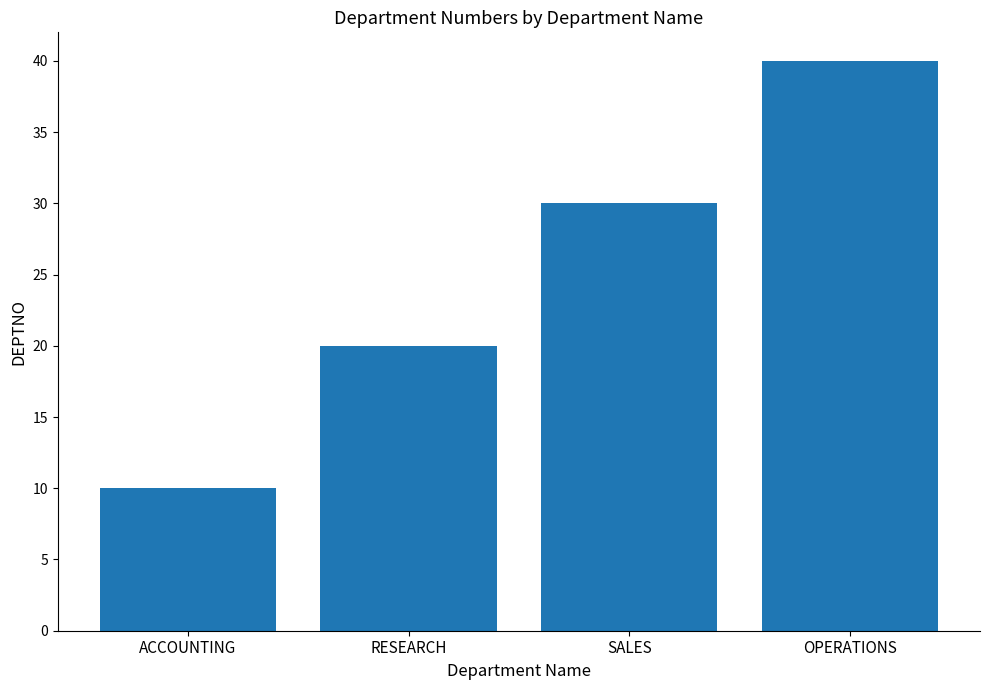

Which has a higher value, OPERATIONS or ACCOUNTING?

OPERATIONS